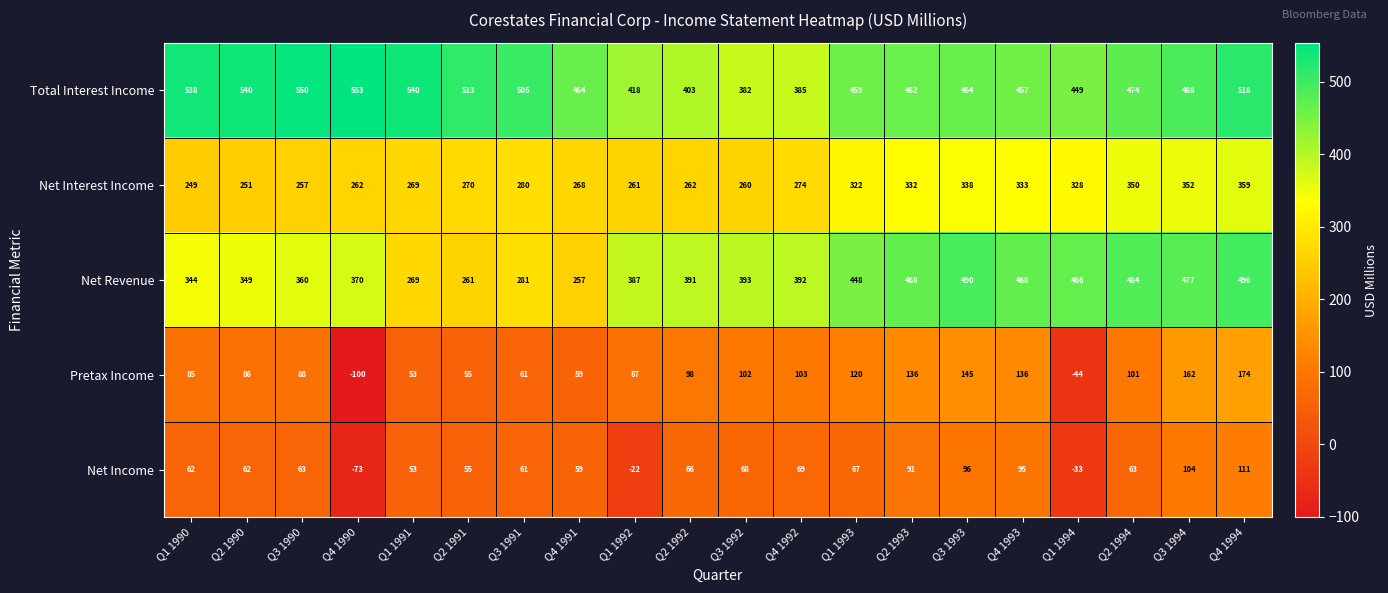

What is the smallest value displayed?

-100